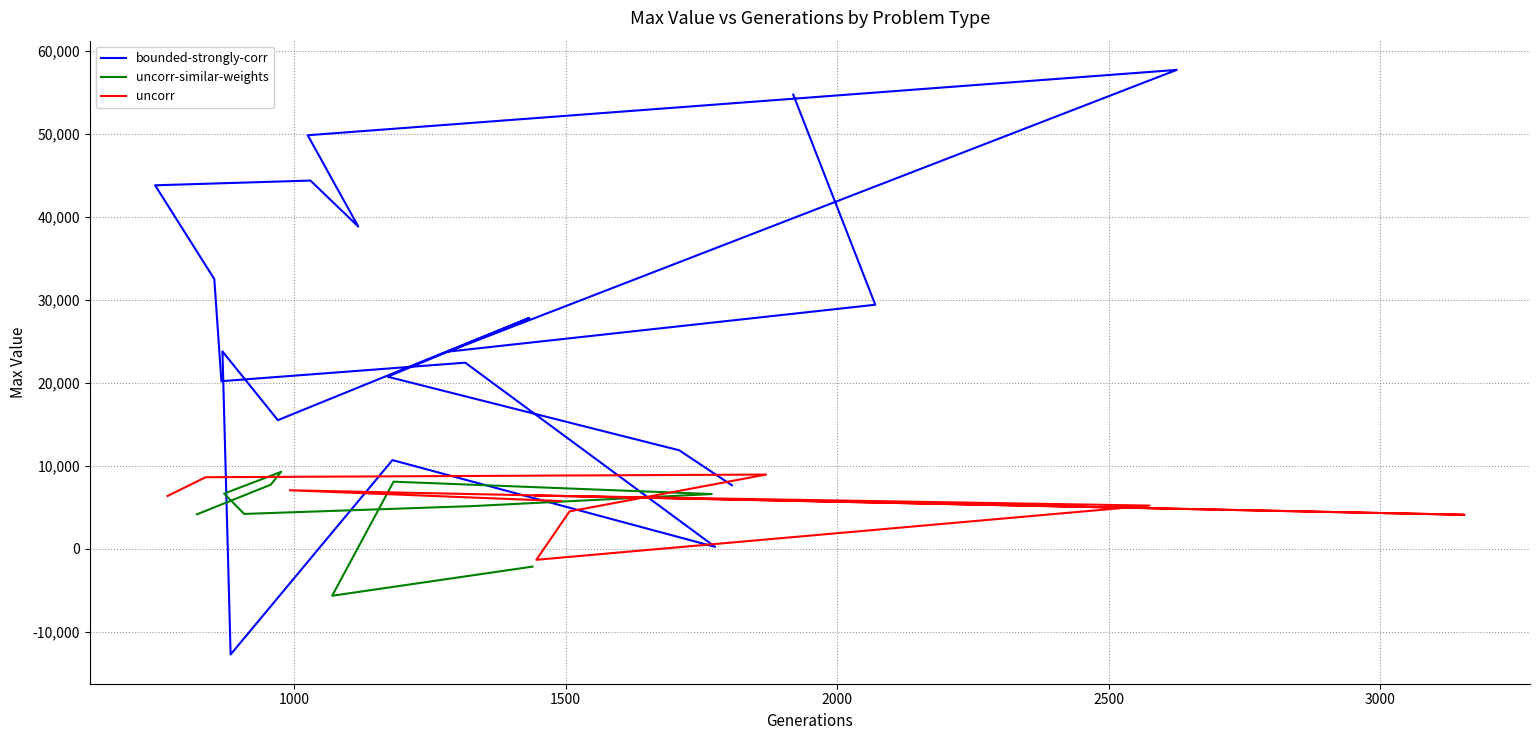

Where is the first local maximum for uncorr?

2